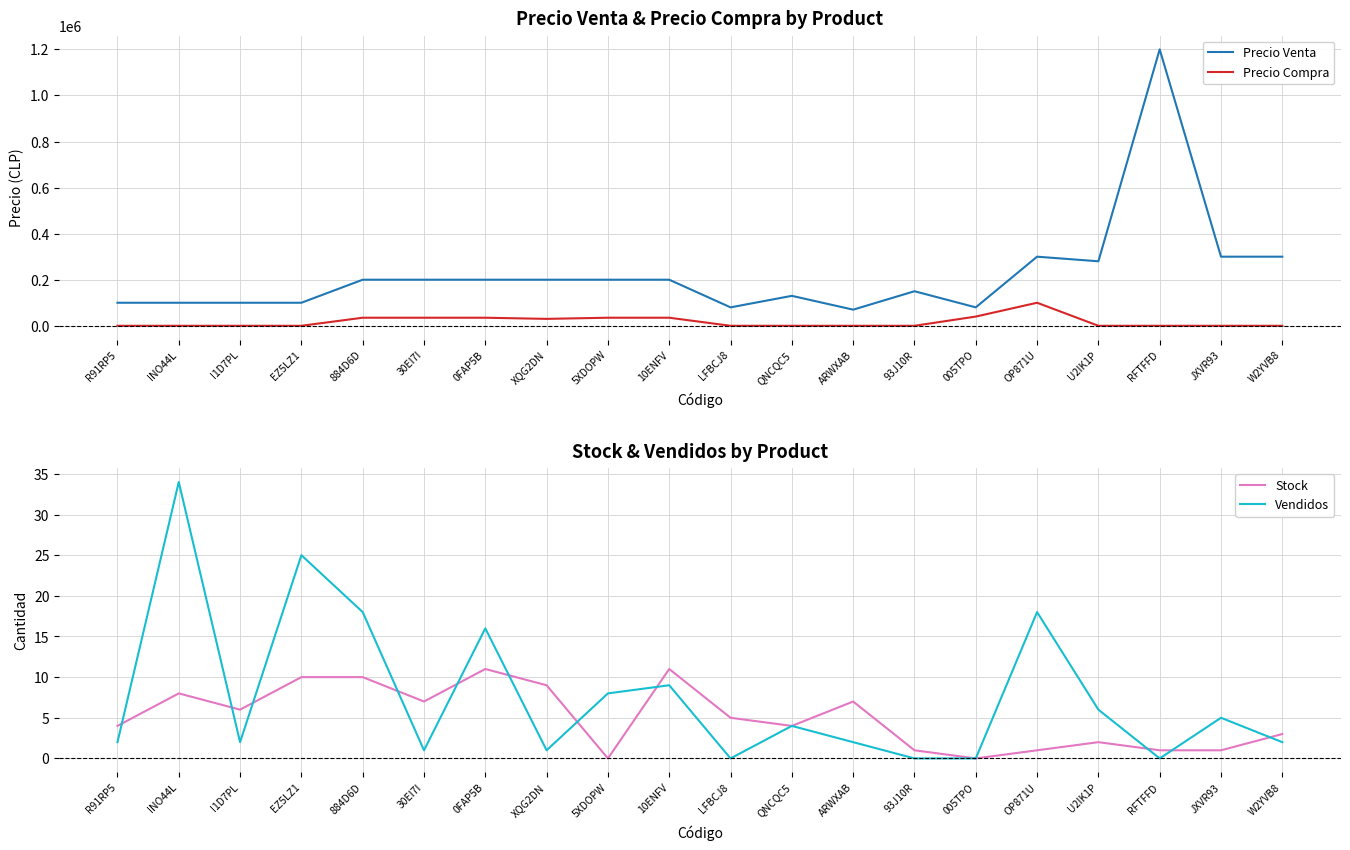

How many lines are shown in the chart?

4